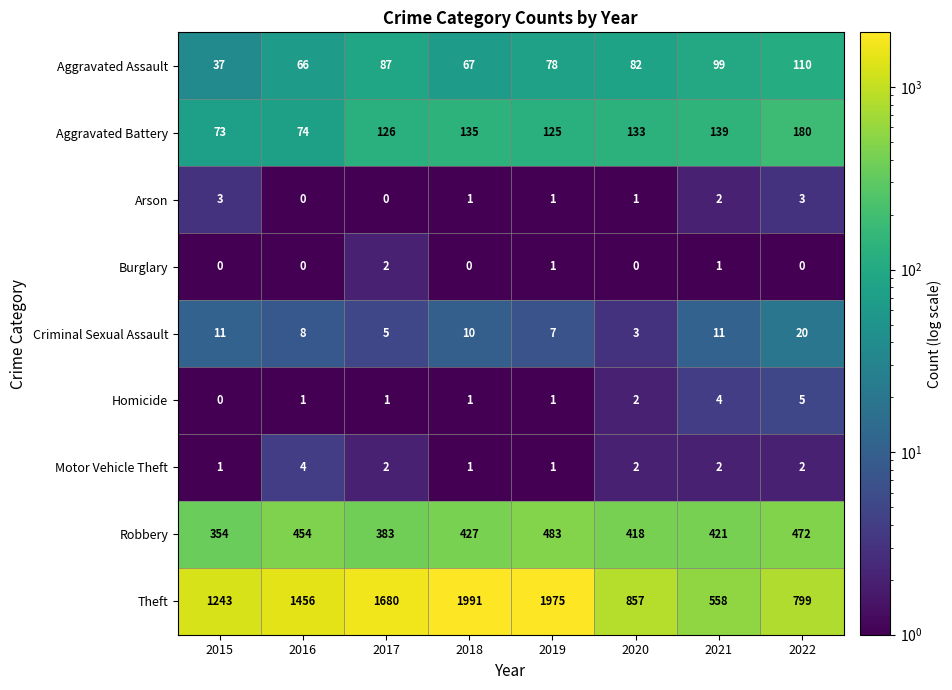

What is the total value across all series at 2020?

1498